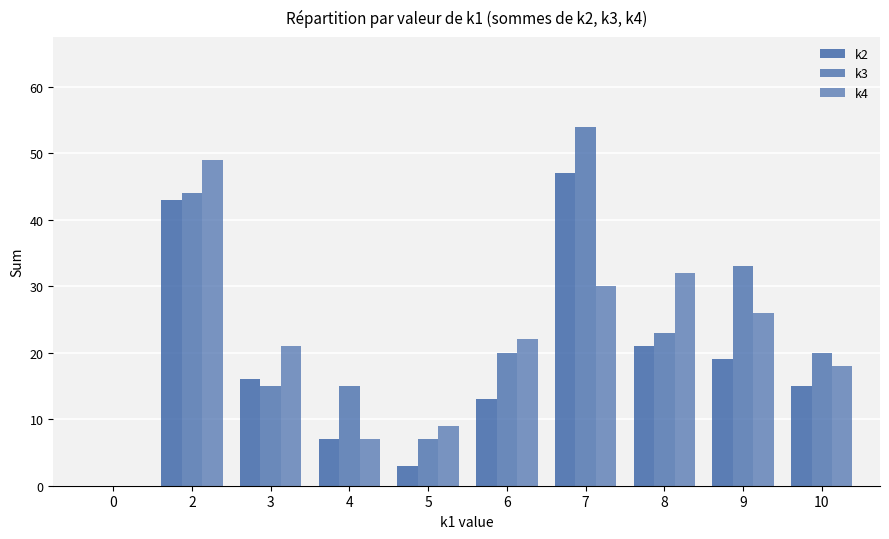

Count the number of data series in this chart.

3